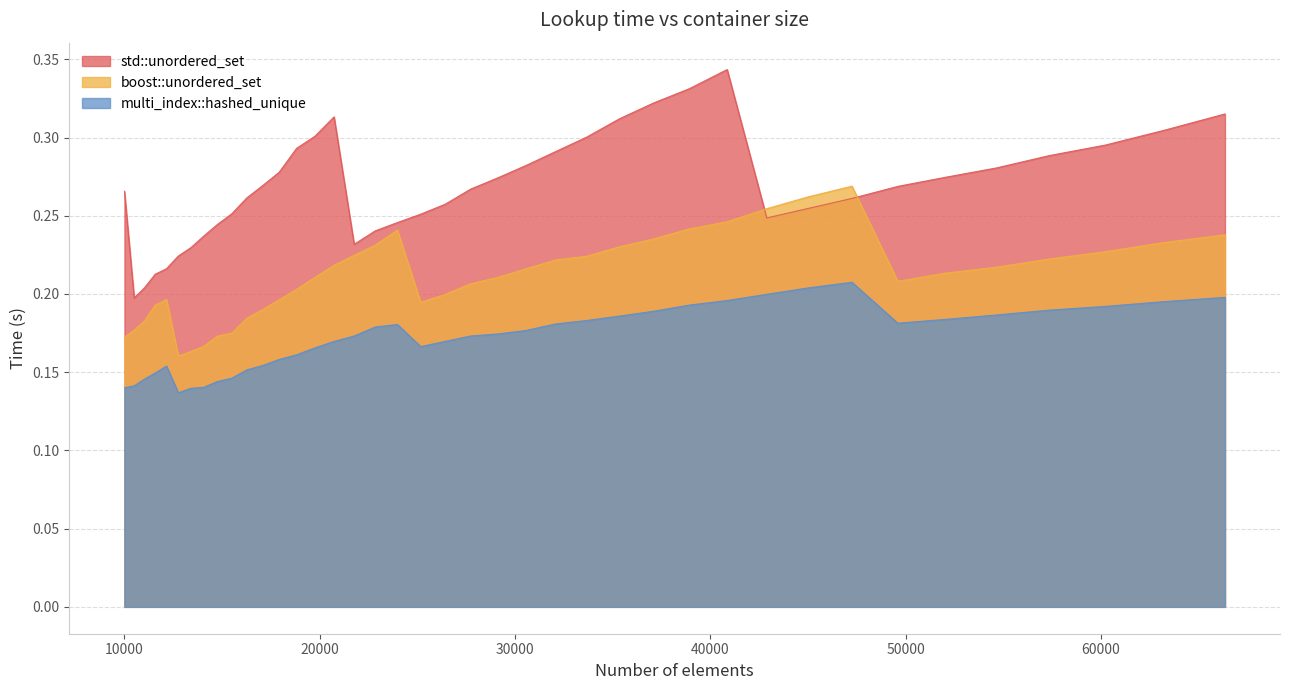

List the series in order of their overall mean, lowest first.

multi_index::hashed_unique, boost::unordered_set, std::unordered_set